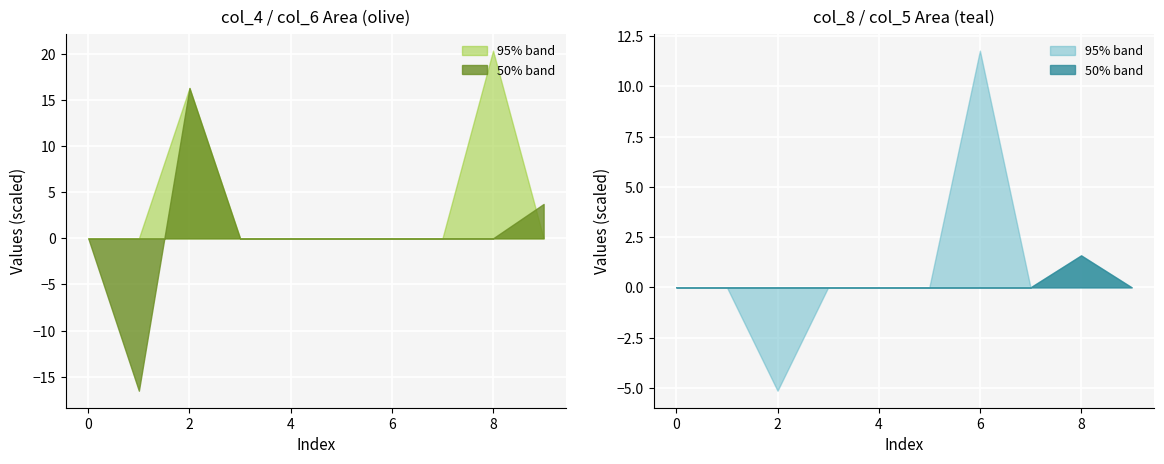

In col_4, how many points are higher than both neighbors (excluding endpoints)?

1